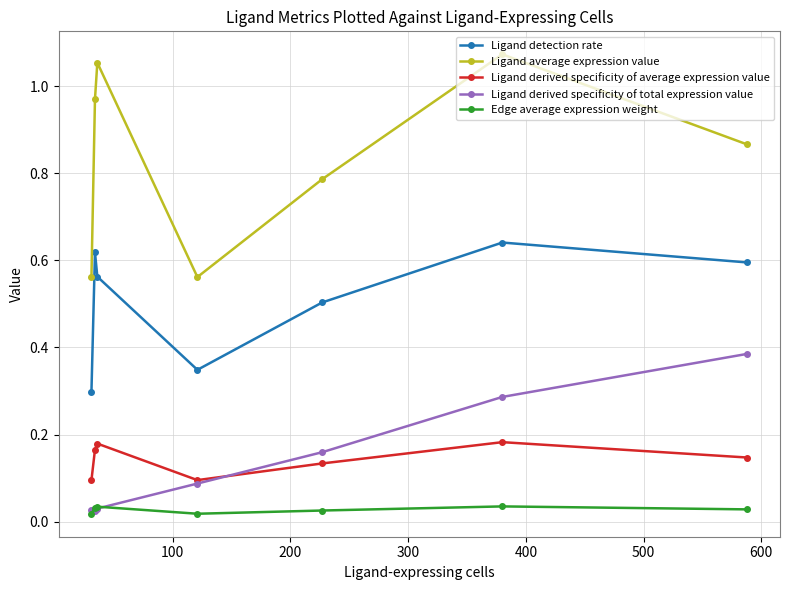

List the series in order of their peak value, highest first.

Ligand average expression value, Ligand detection rate, Ligand derived specificity of total expression value, Ligand derived specificity of average expression value, Edge average expression weight